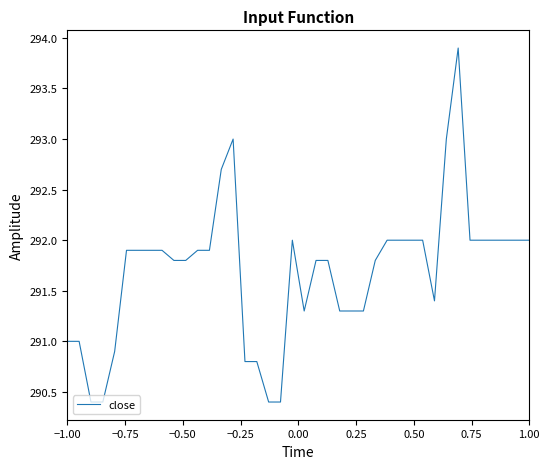

What is the difference between the maximum and minimum values?

3.5